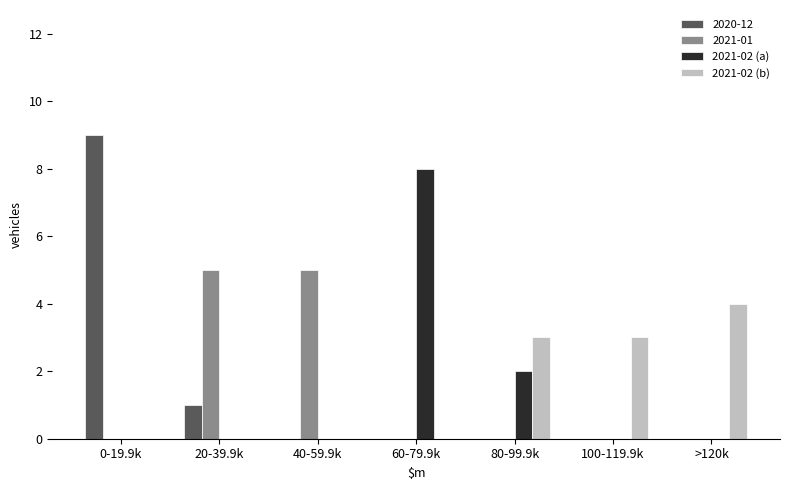

Reading right to left, what are all the values shown in this chart?

2020-12: >120k=0	100-119.9k=0	80-99.9k=0	60-79.9k=0	40-59.9k=0	20-39.9k=1	0-19.9k=9
2021-01: >120k=0	100-119.9k=0	80-99.9k=0	60-79.9k=0	40-59.9k=5	20-39.9k=5	0-19.9k=0
2021-02 (a): >120k=0	100-119.9k=0	80-99.9k=2	60-79.9k=8	40-59.9k=0	20-39.9k=0	0-19.9k=0
2021-02 (b): >120k=4	100-119.9k=3	80-99.9k=3	60-79.9k=0	40-59.9k=0	20-39.9k=0	0-19.9k=0